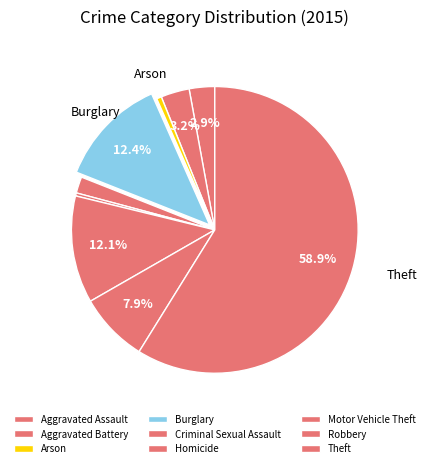

Approximately how many times larger is the value at Aggravated Battery compared to Robbery?

0.4